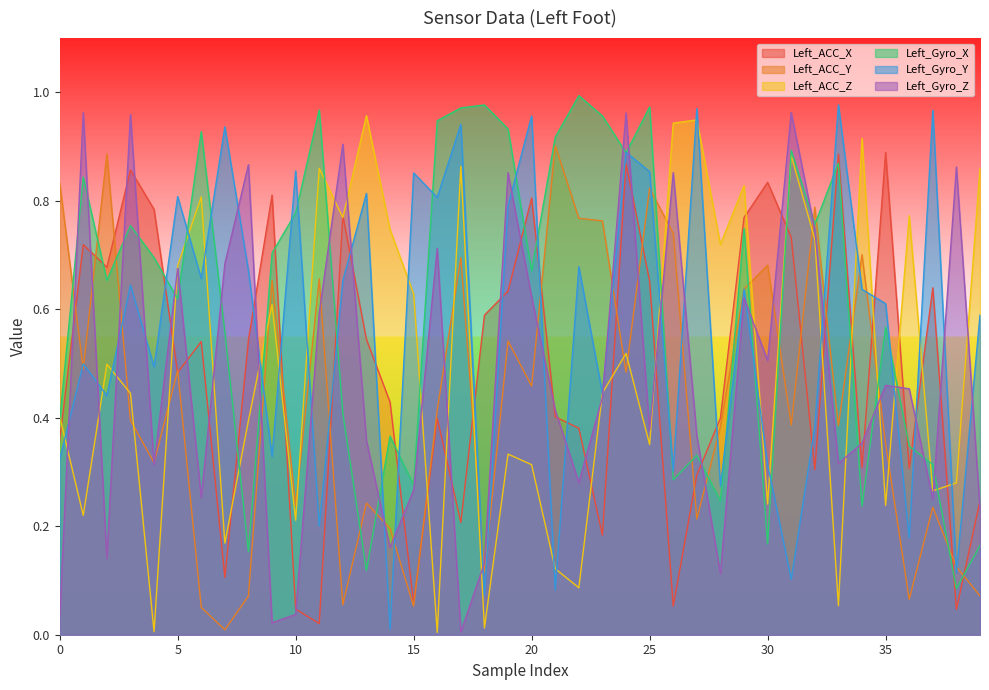

What is the value of the Left_ACC_Y point at the 7th from the left?

0.1